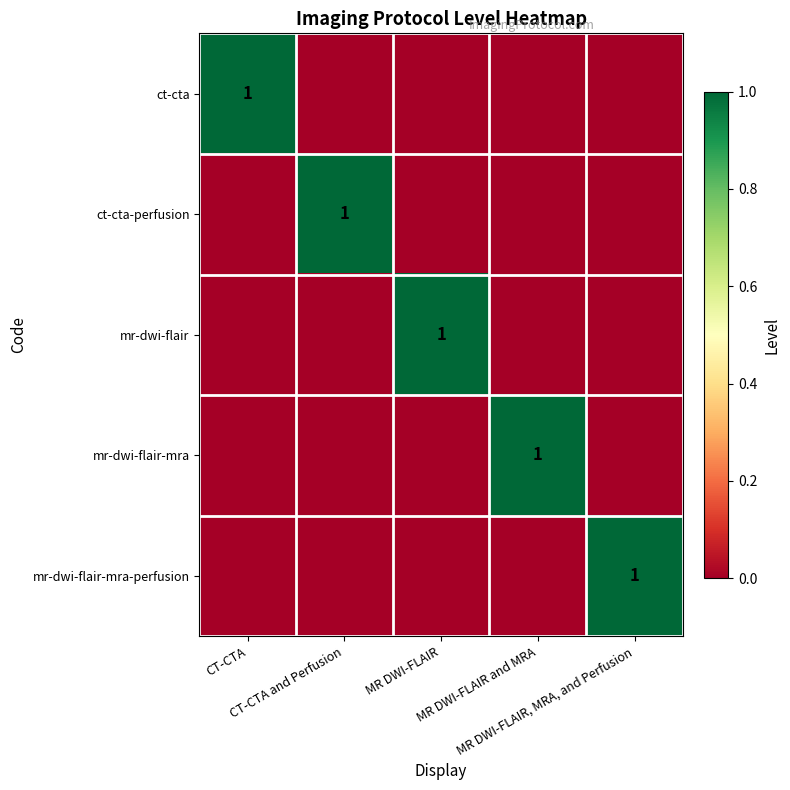

At which label is mr-dwi-flair-mra-perfusion closest to 0?

CT-CTA